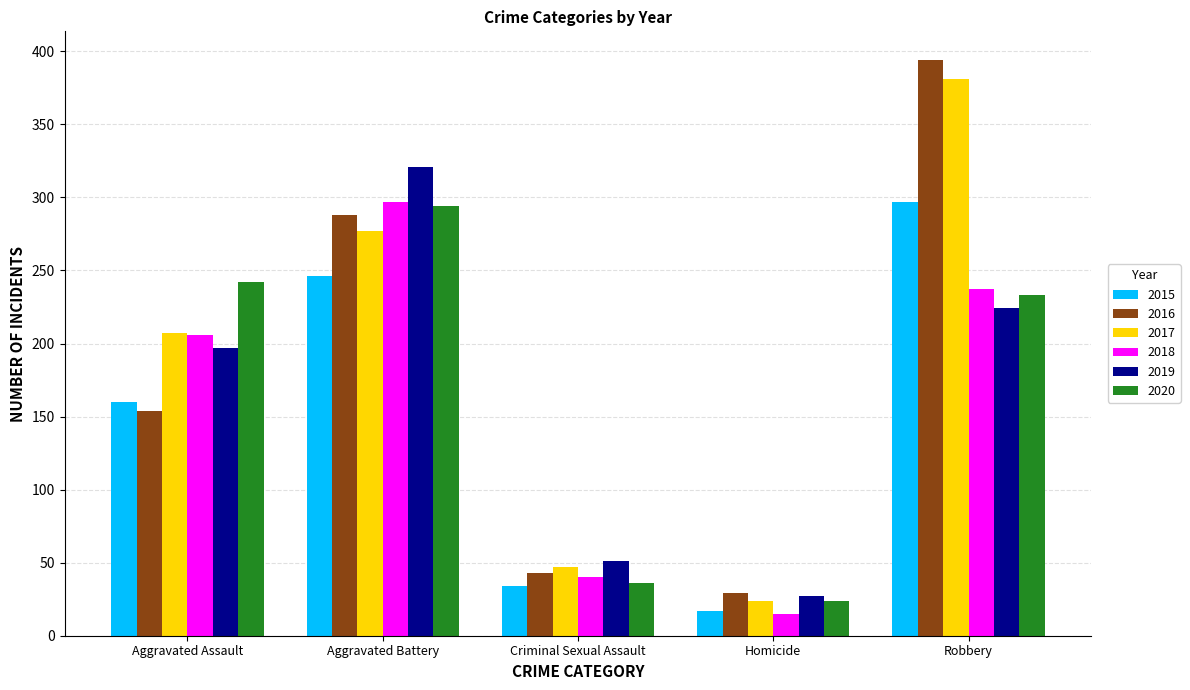

Between Homicide and Robbery, which series saw the biggest shift?

2016